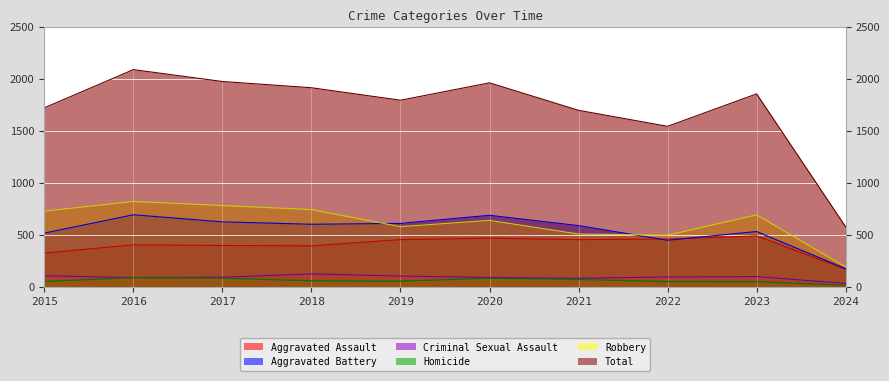

True or false: Aggravated Battery and Criminal Sexual Assault intersect in this chart.

False